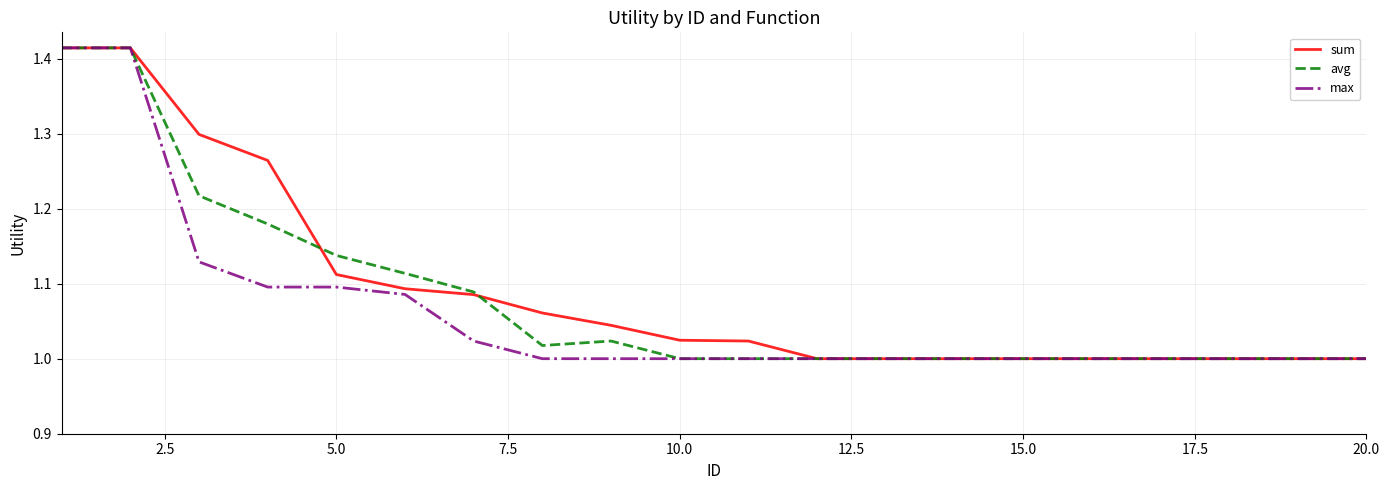

What is the difference between the maximum and second lowest values in the max series?

0.4